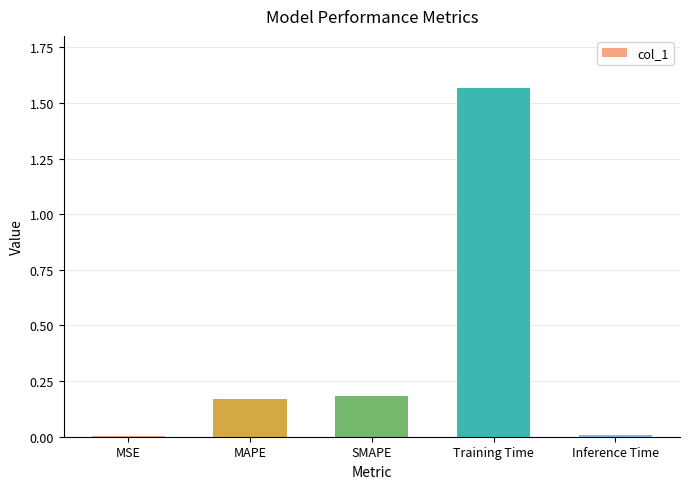

Between MAPE and Inference Time, which is larger?

MAPE